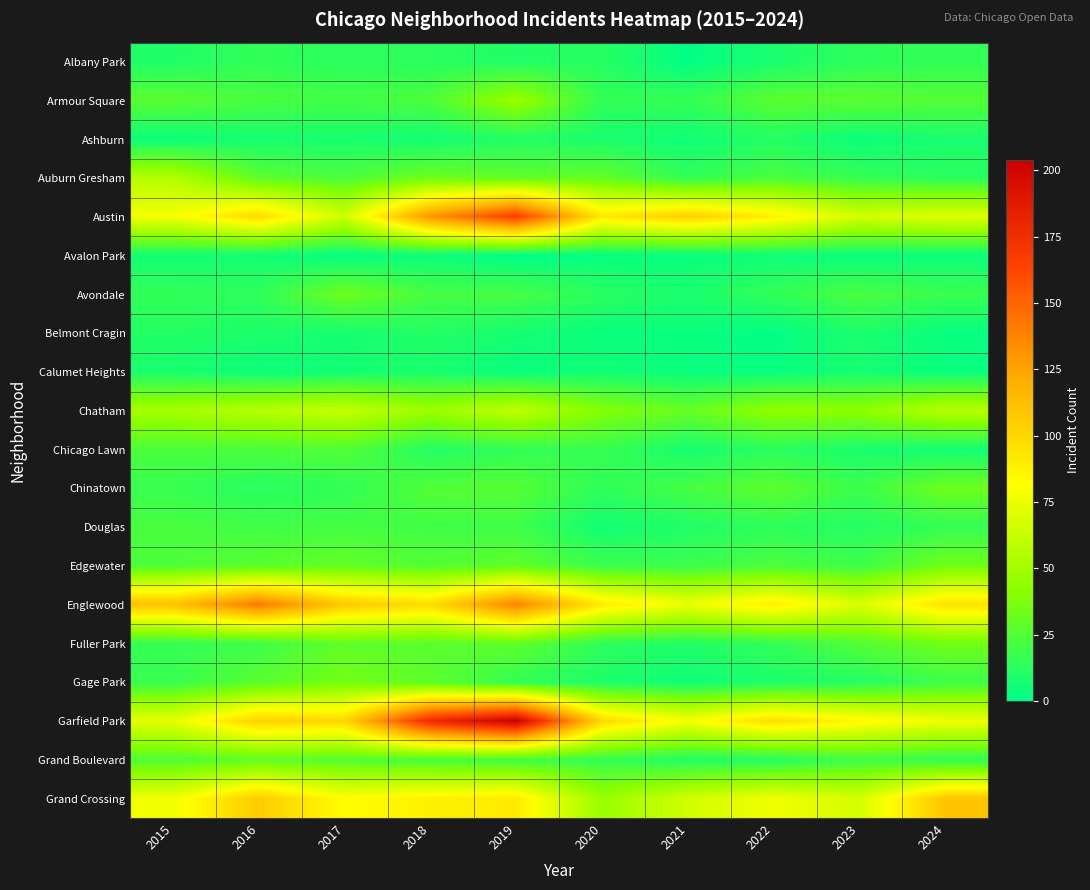

Which series has the largest total across all categories?

Garfield Park